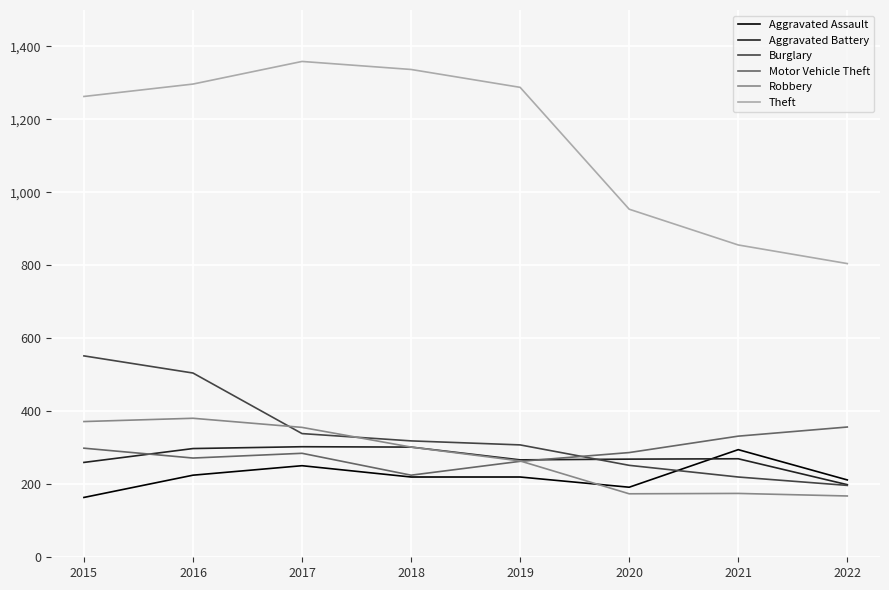

Read the Motor Vehicle Theft value at 2017.

285